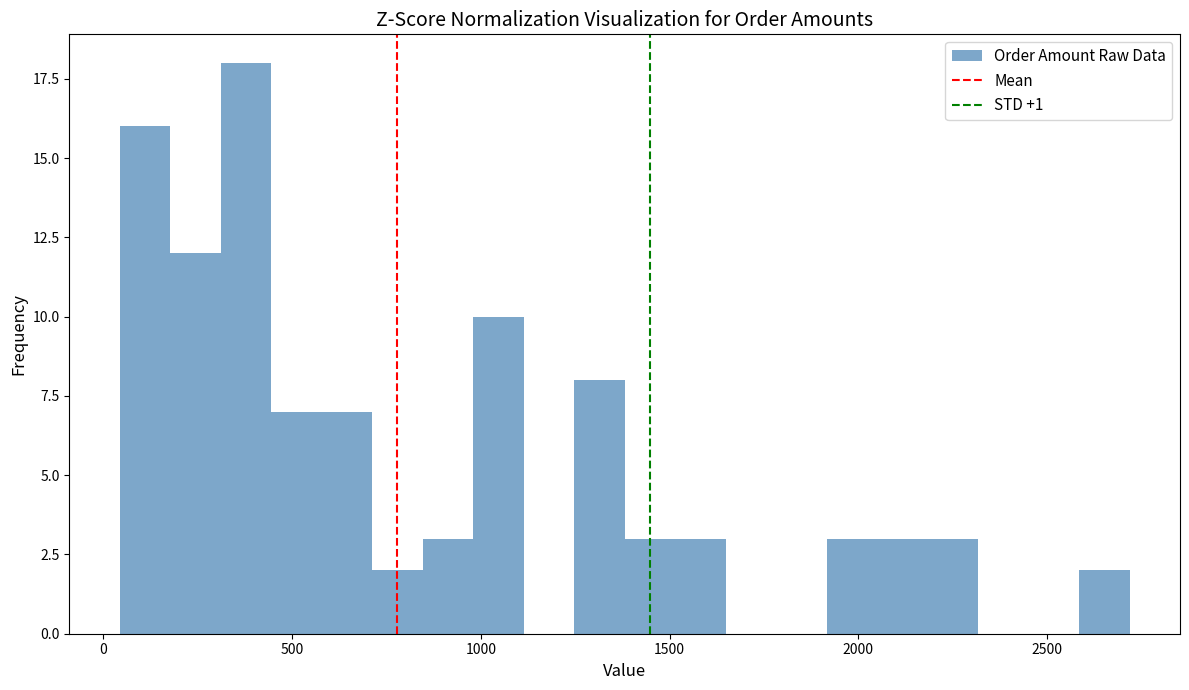

Read against the x-axis, roughly where is the centre of the tallest bar?

400